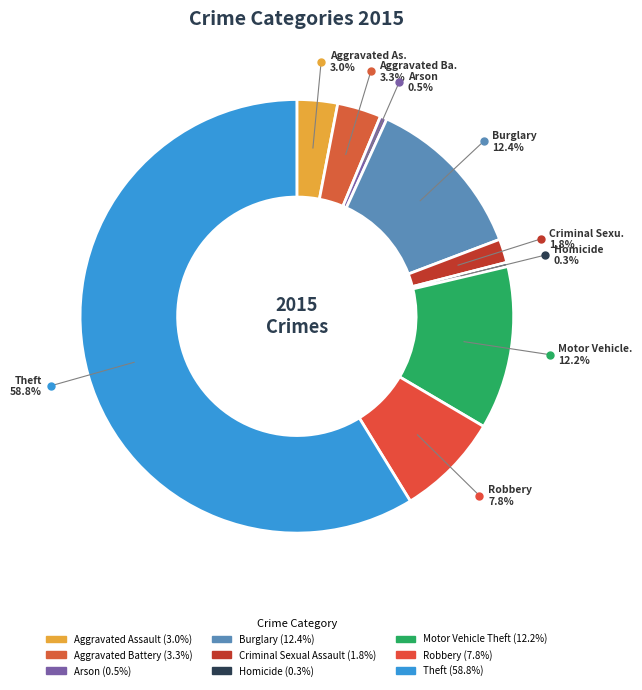

What is the smallest slice in the pie chart?

Homicide